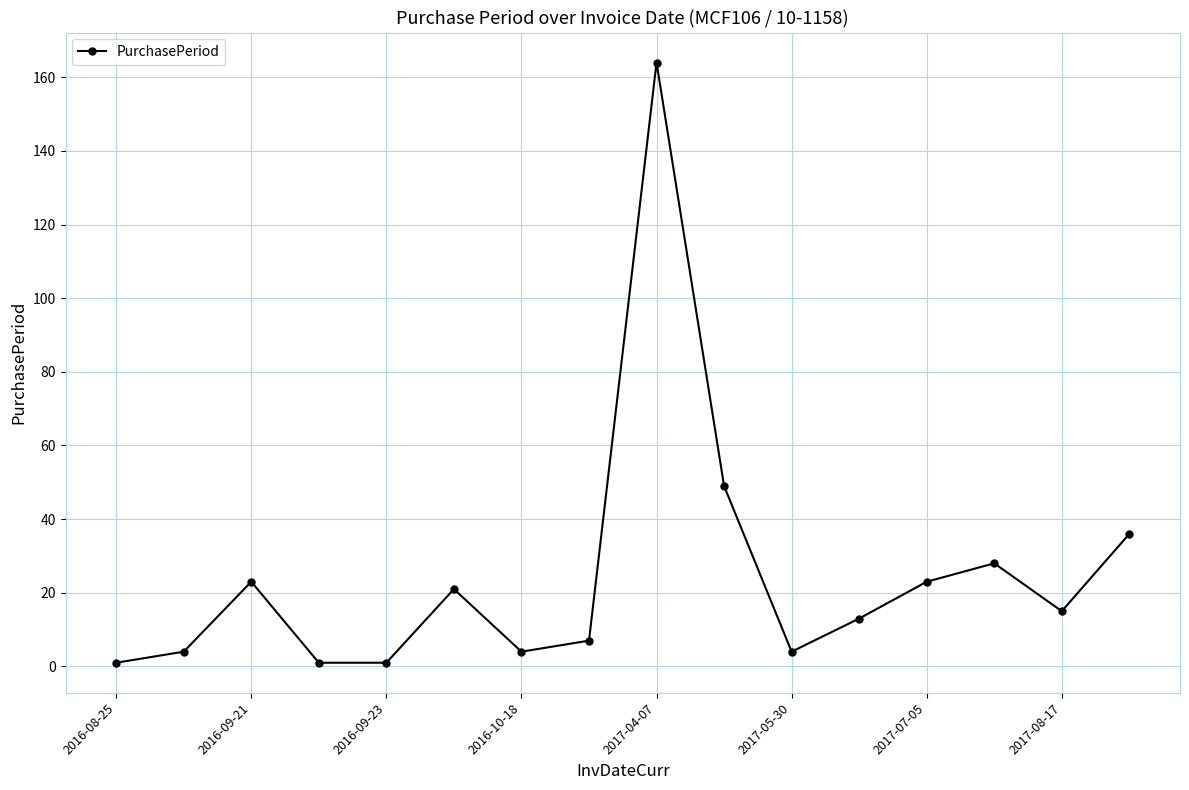

What is the value of the 9th point from the left?

164